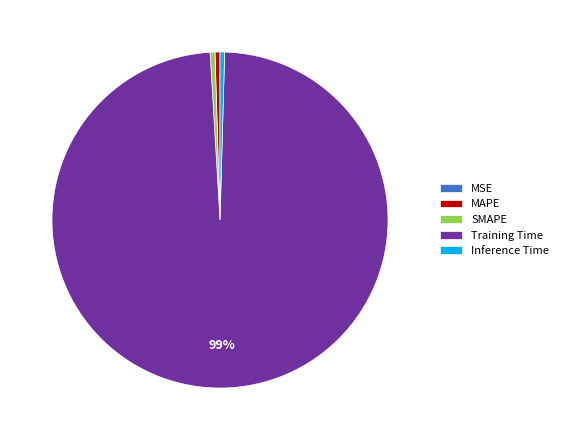

The SMAPE slice represents 0% of the pie. True or false?

True